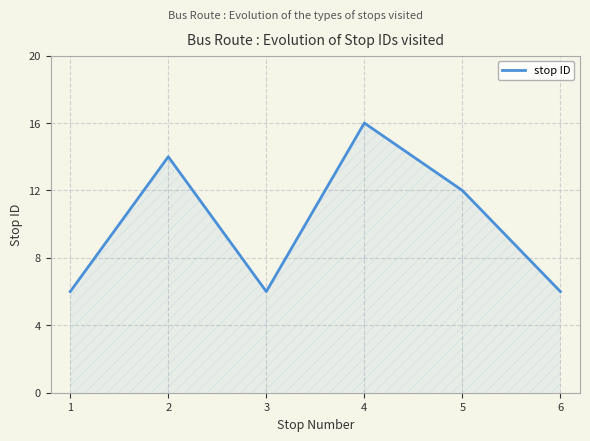

Reading left to right, extract all data points from this chart.

6	14	6	16	12	6